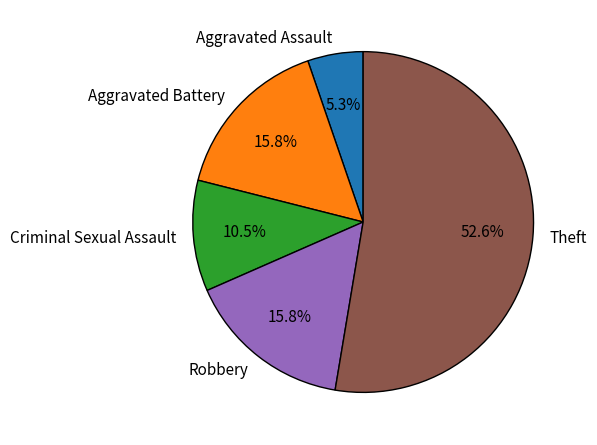

Is Theft the majority of the pie?

Yes